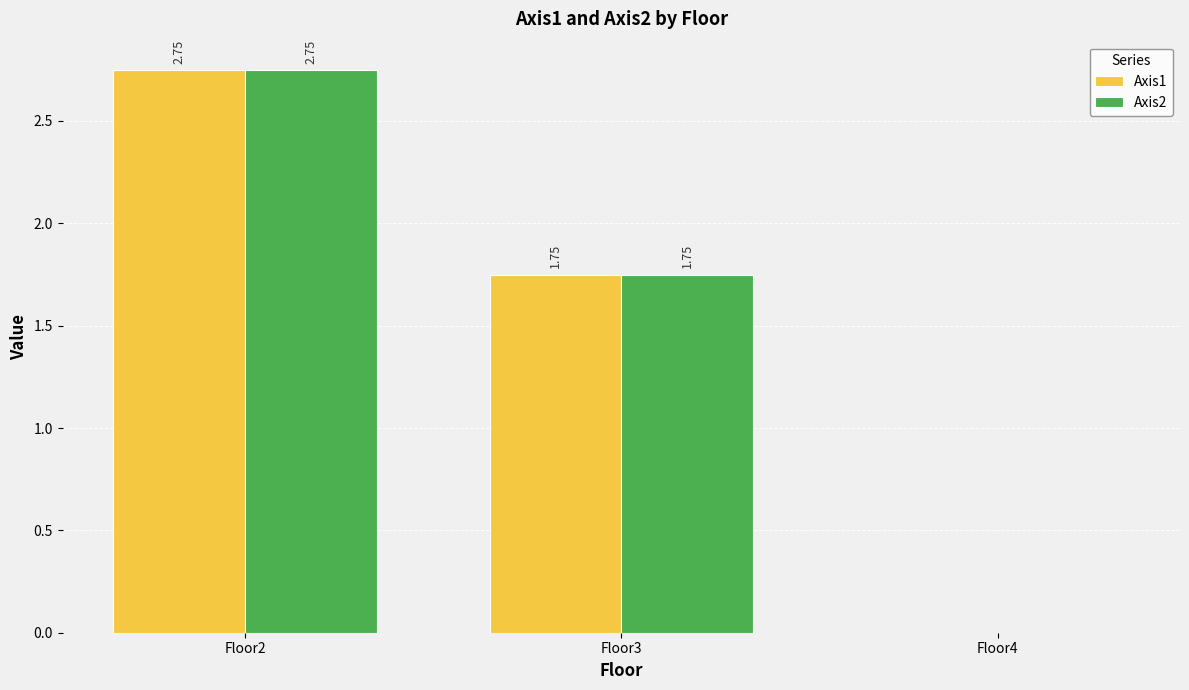

The value of Axis2 at Floor2 is 1.9. True or false?

False